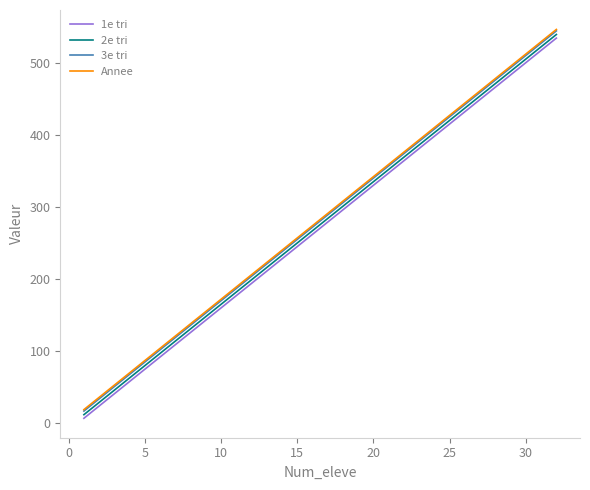

Count the number of categories in the chart.

32